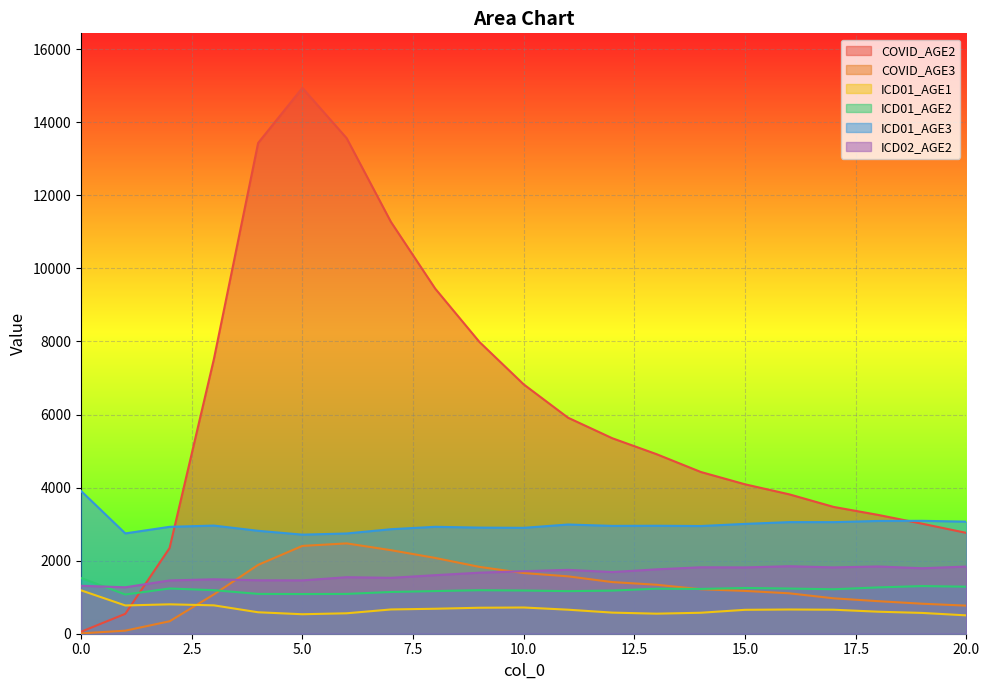

True or false: ICD01_AGE1 has a value of 656.8 at 17.

True